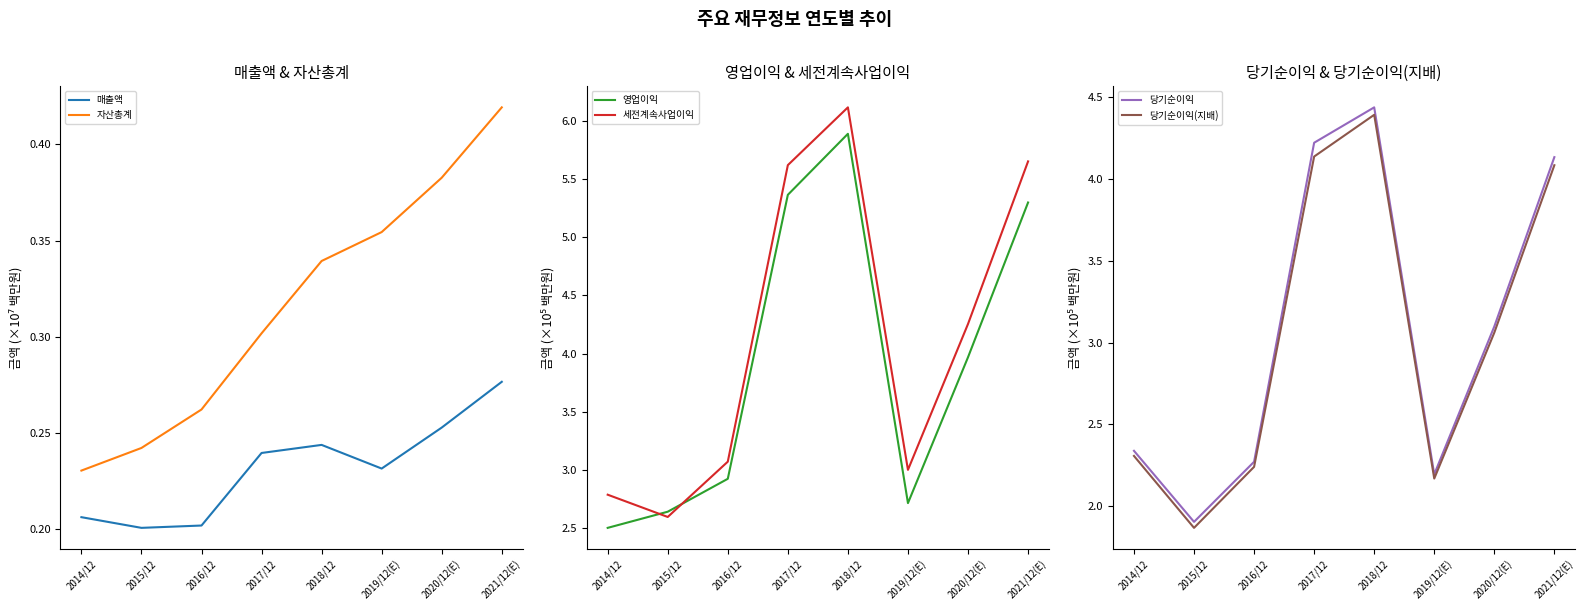

True or false: 자산총계 and 영업이익 intersect in this chart.

False